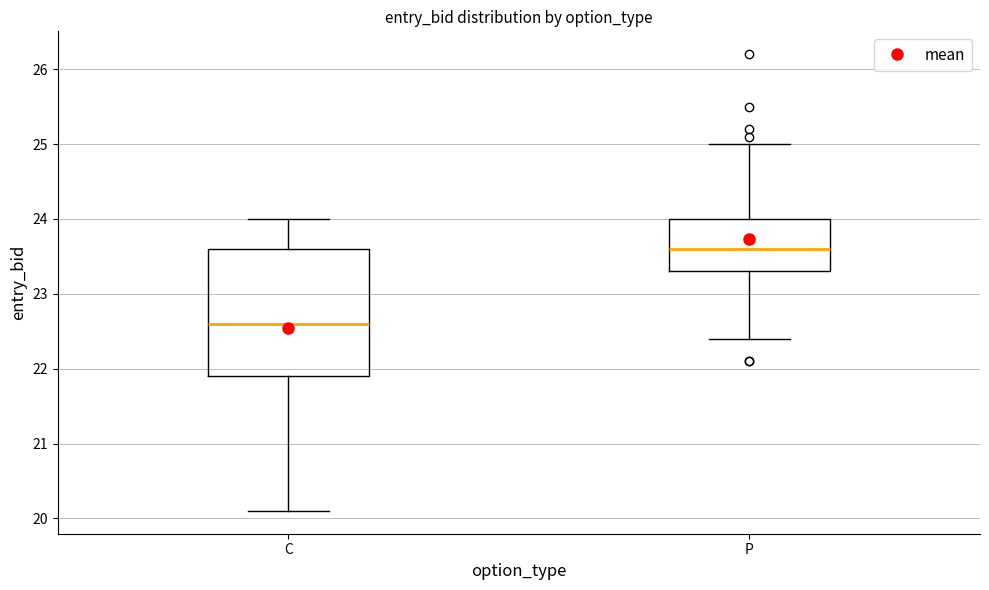

Reading left to right, transcribe this box plot: for each box, give where its median line is, the range the box spans, and where its two whiskers end, as read against the y-axis. The values are not printed on the chart, so give them approximately, as read against the axis.

C: median 22.6, box 21.9 to 23.6, whiskers 20.1 to 24.0
P: median 23.6, box 23.3 to 24.0, whiskers 22.4 to 25.0